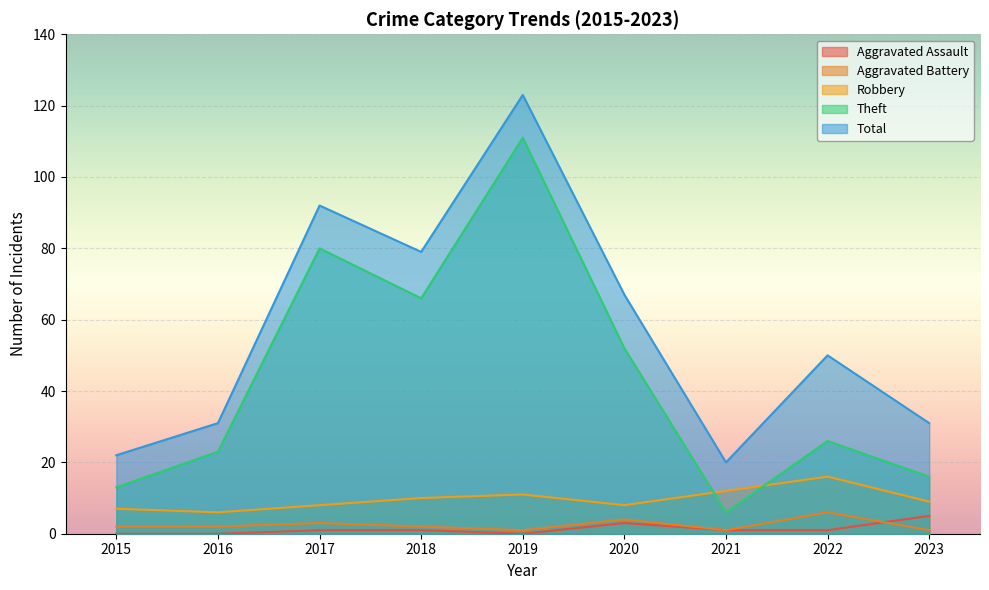

What is the value of the Total point at the 5th from the left?

123